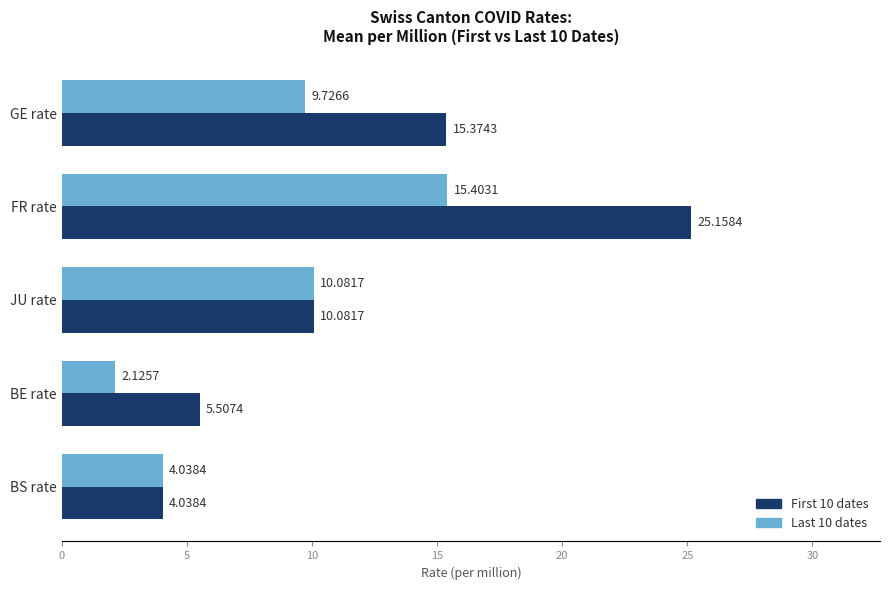

Rank the categories by Last 10 dates value from highest to lowest.

FR rate, JU rate, GE rate, BS rate, BE rate